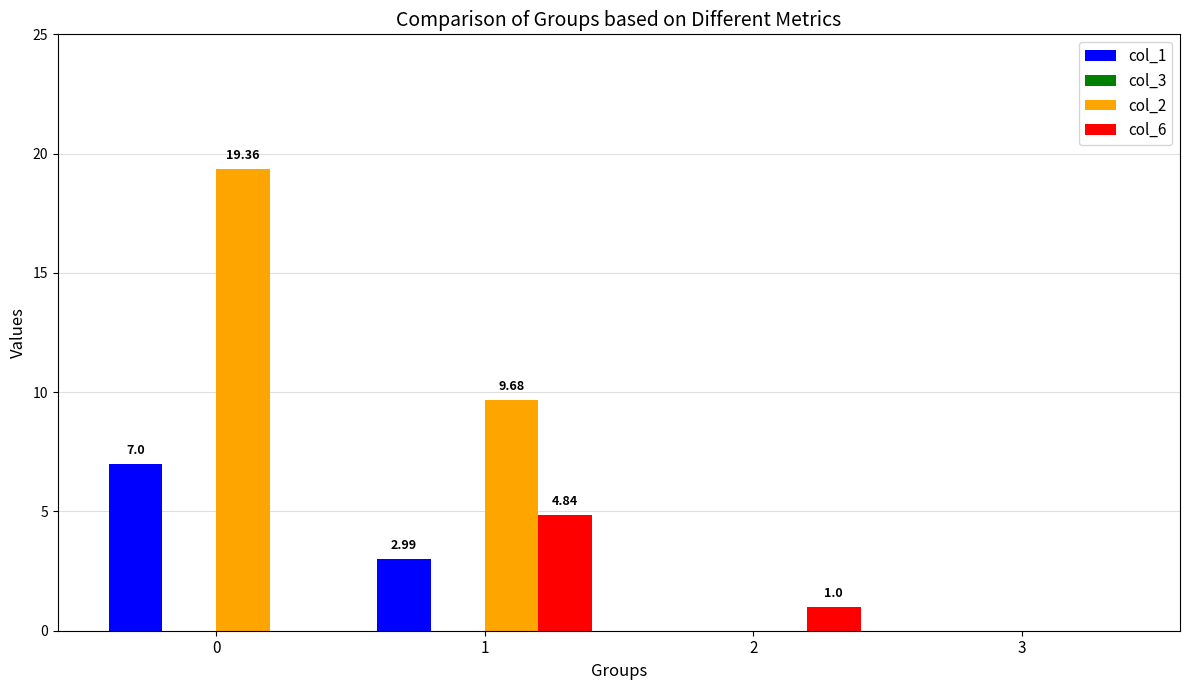

What is the total value across all series at 0?

26.4